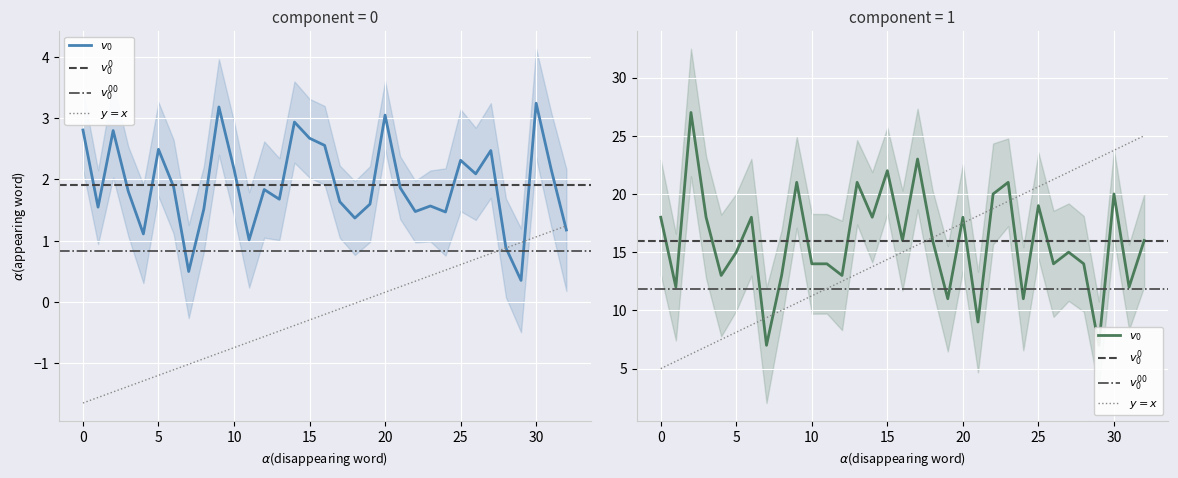

How many categories are shown in the chart?

33